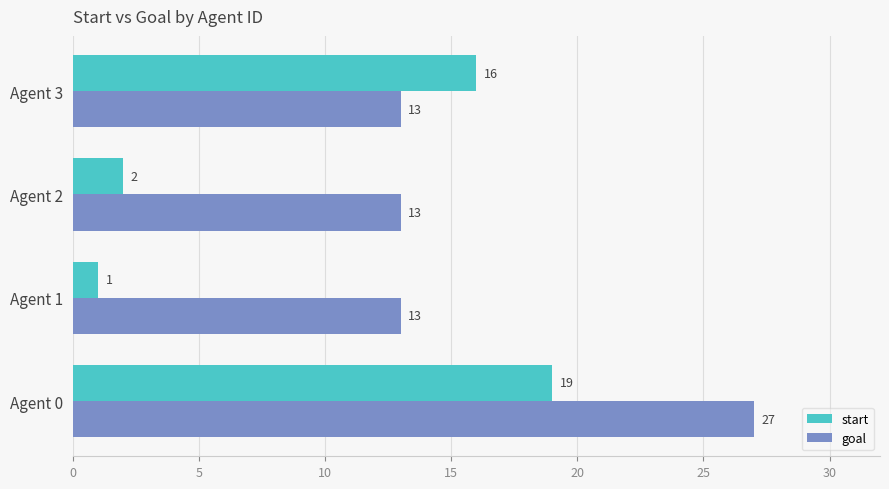

Rank the categories by start value from lowest to highest.

Agent 1, Agent 2, Agent 3, Agent 0